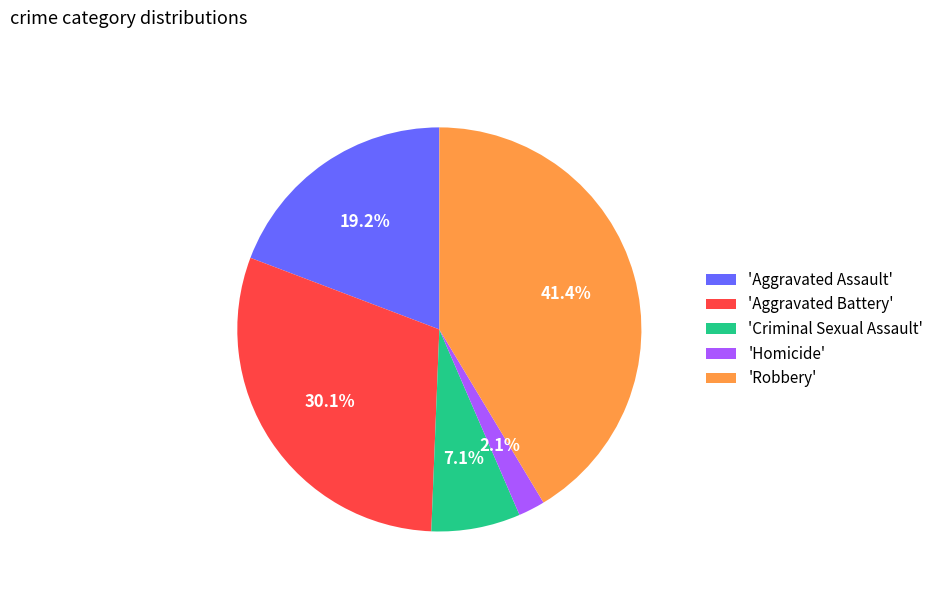

Combined, do 'Aggravated Battery' and 'Robbery' account for over 50%?

Yes